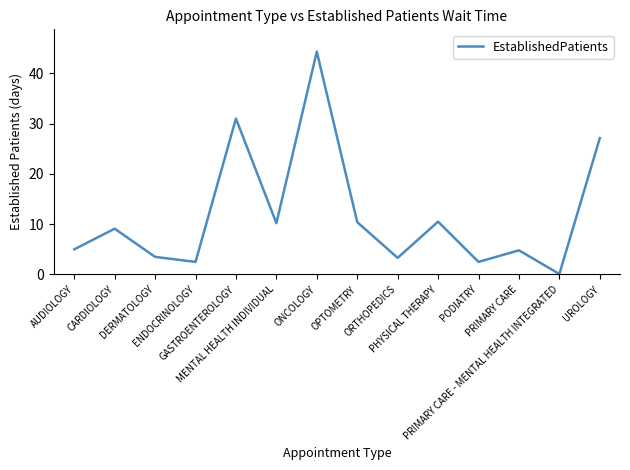

What is the greatest value displayed?

44.3